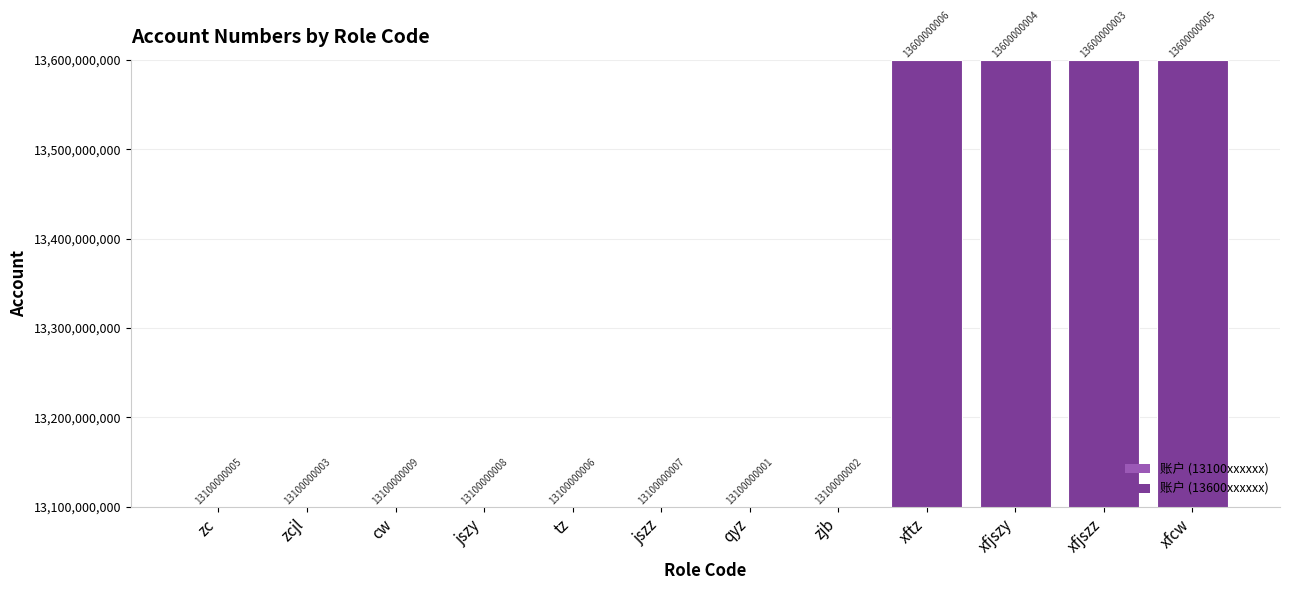

Where is the data nearest to the value 13350000003?

cw